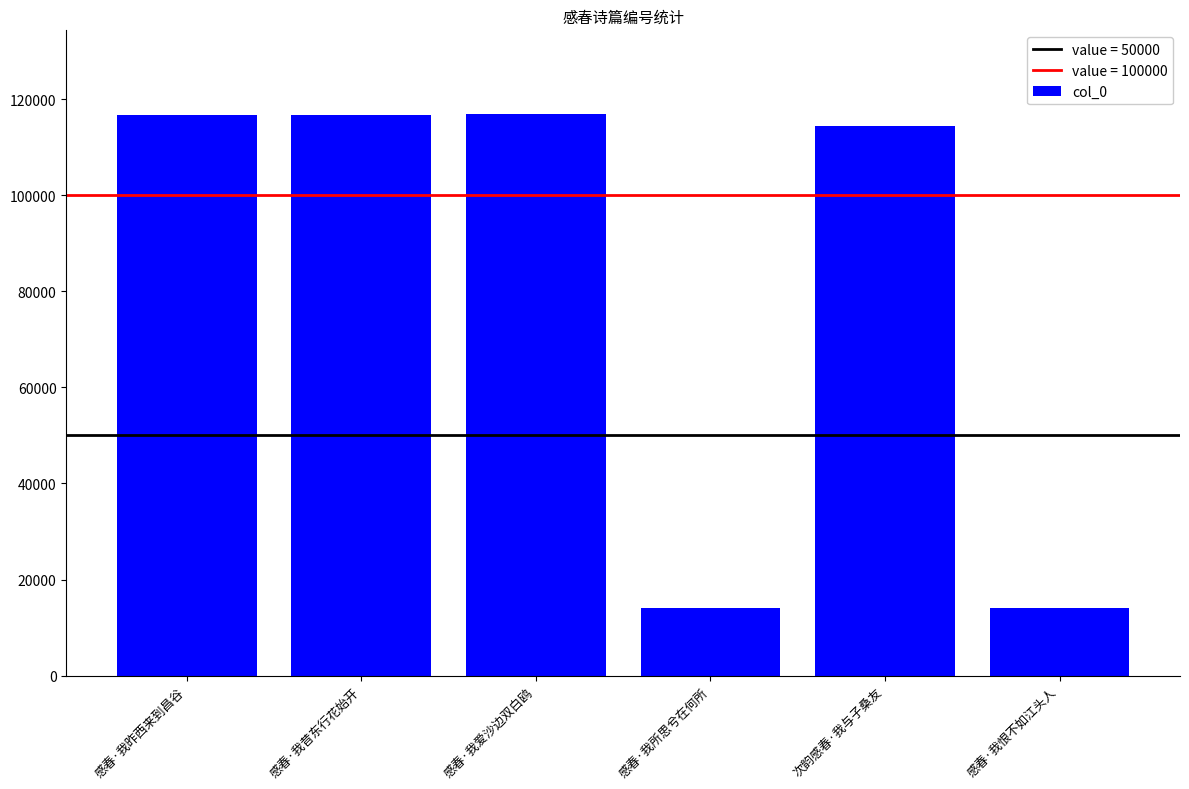

What position from the right is 次韵感春·我与子桑友?

2